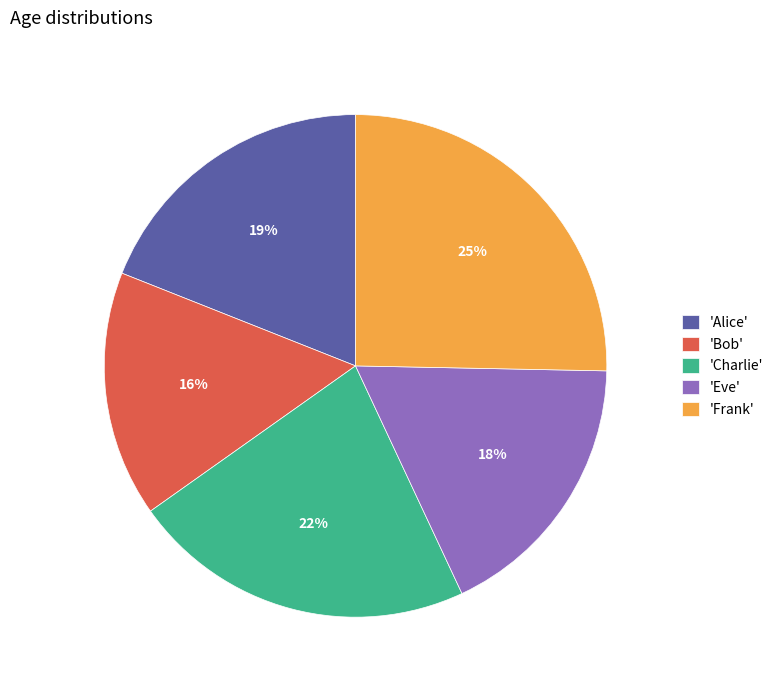

To the nearest percent, what is the combined percentage of 'Bob' and 'Eve'?

34%